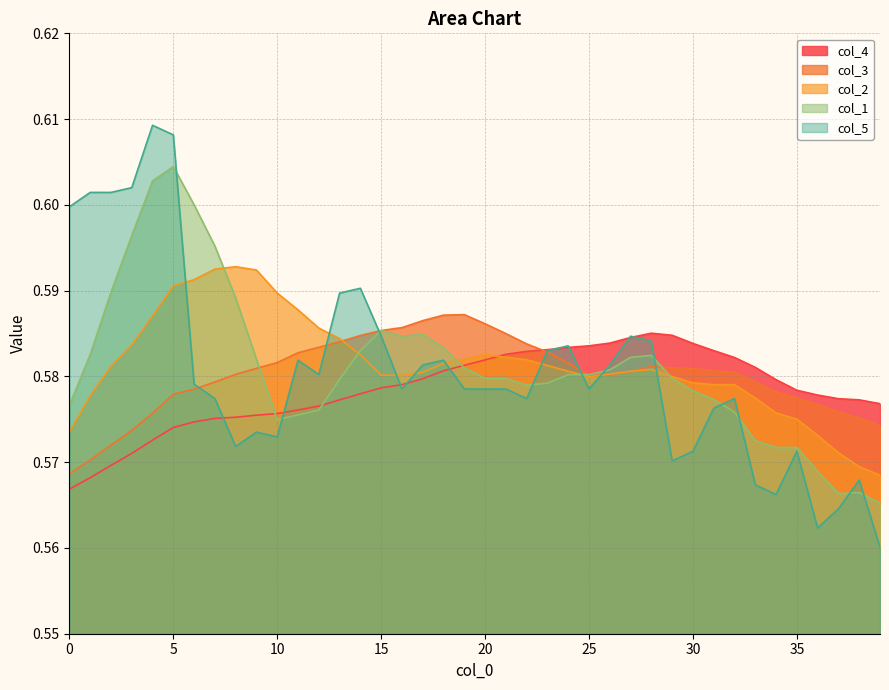

What is the sum of the col_1 values at 31 and 22?

1.2